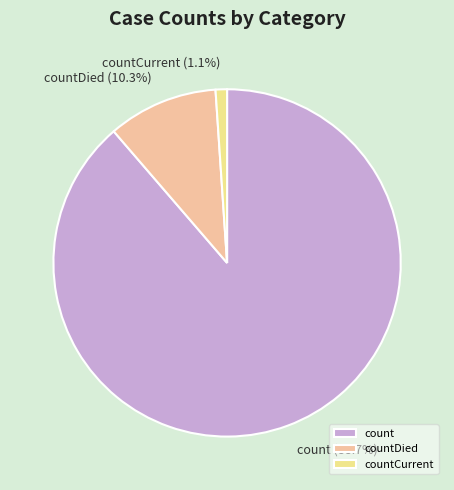

To the nearest percent, what is the difference between the countDied and count slice percentages?

78%